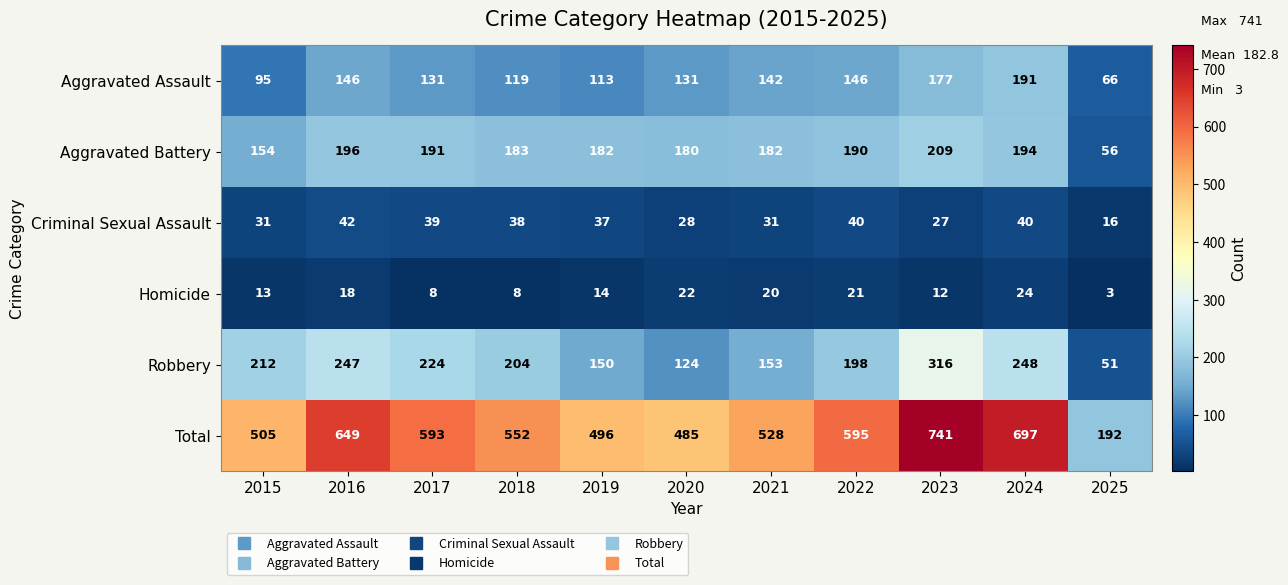

True or false: Homicide has a value of 24 at 2024.

True